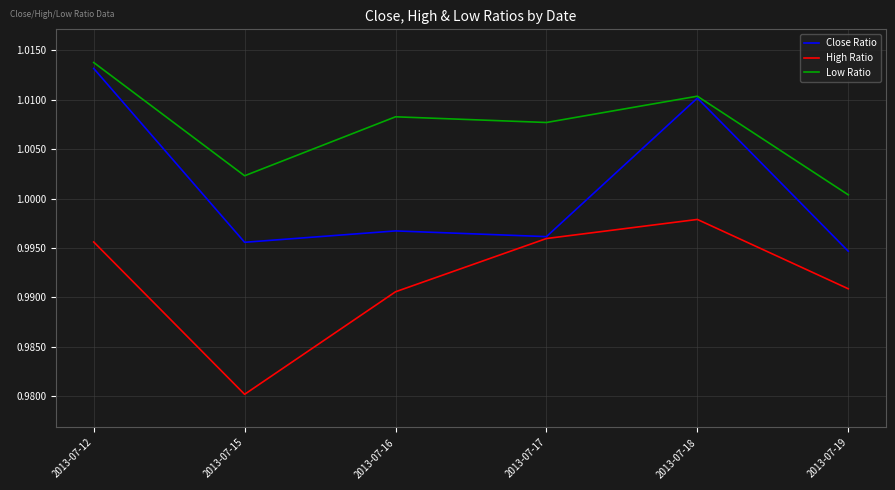

List the series in order of their peak value, lowest first.

High Ratio, Close Ratio, Low Ratio